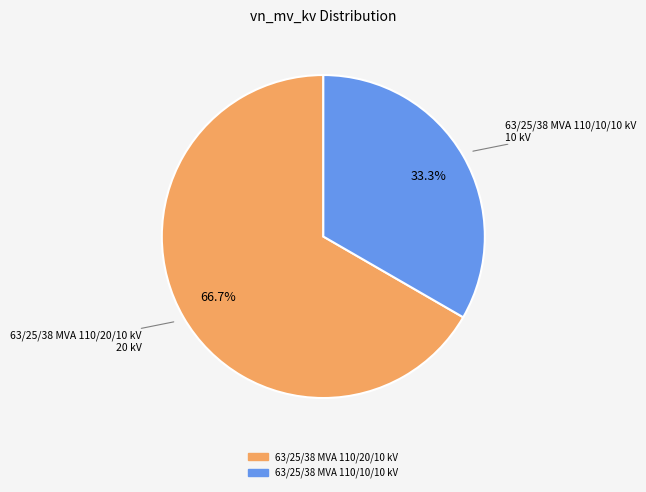

What percentage is NOT represented by 63/25/38 MVA 110/20/10 kV?

33.3%